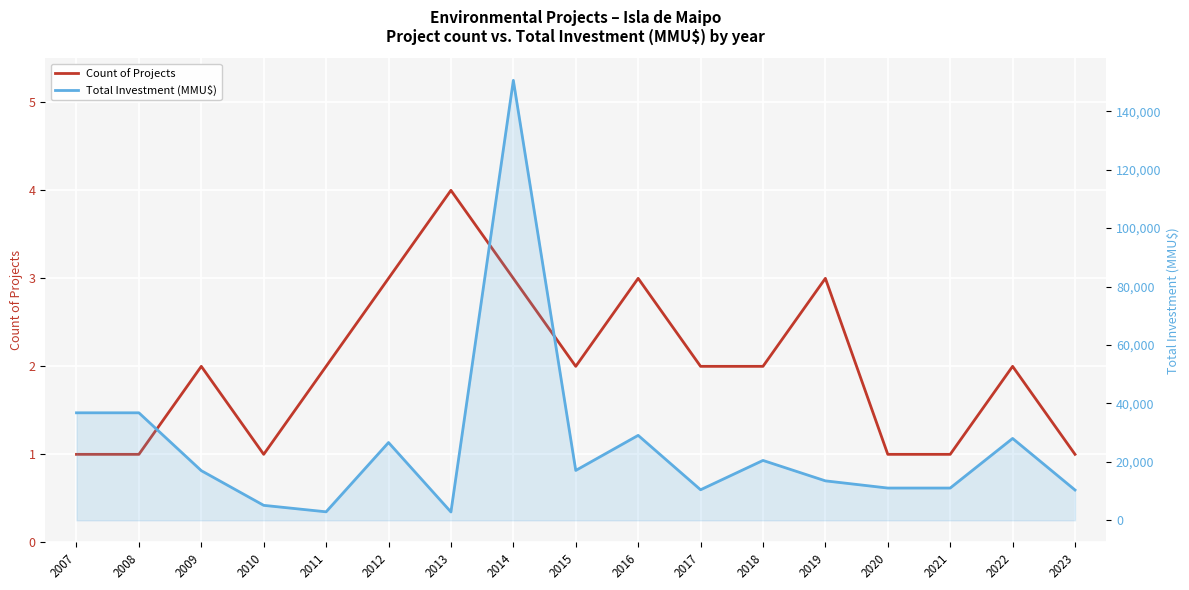

Which series has the largest total across all categories?

Total Investment (MMU$)